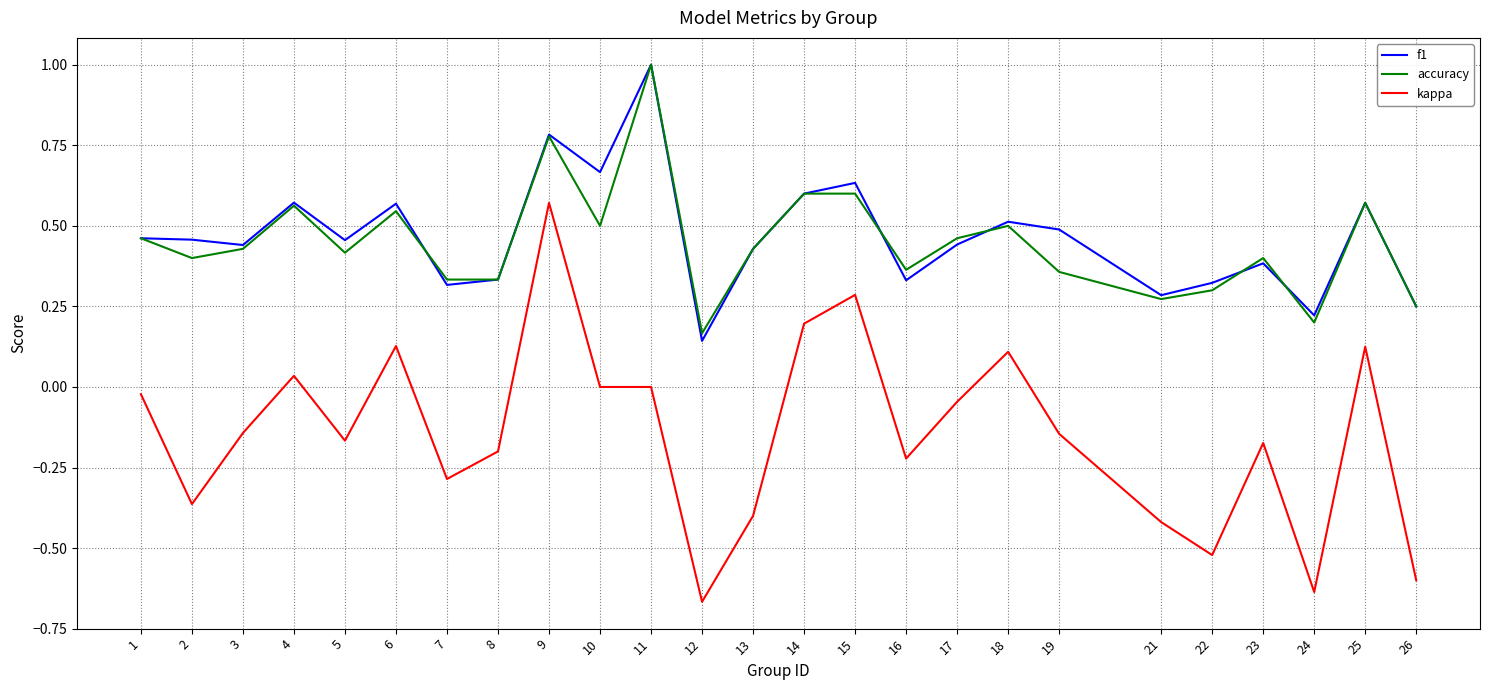

Is the value of kappa at 14 greater than the value of accuracy at 23?

No